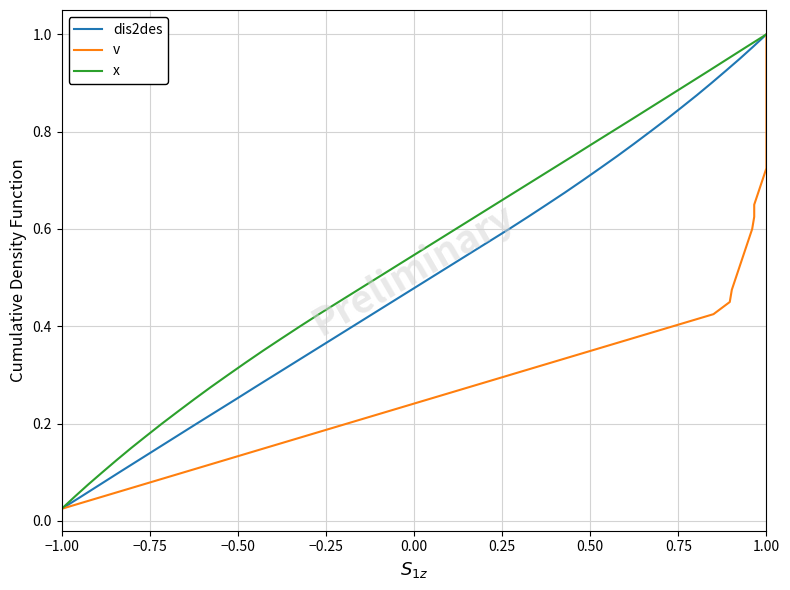

Which series has the largest range (max minus min)?

dis2des